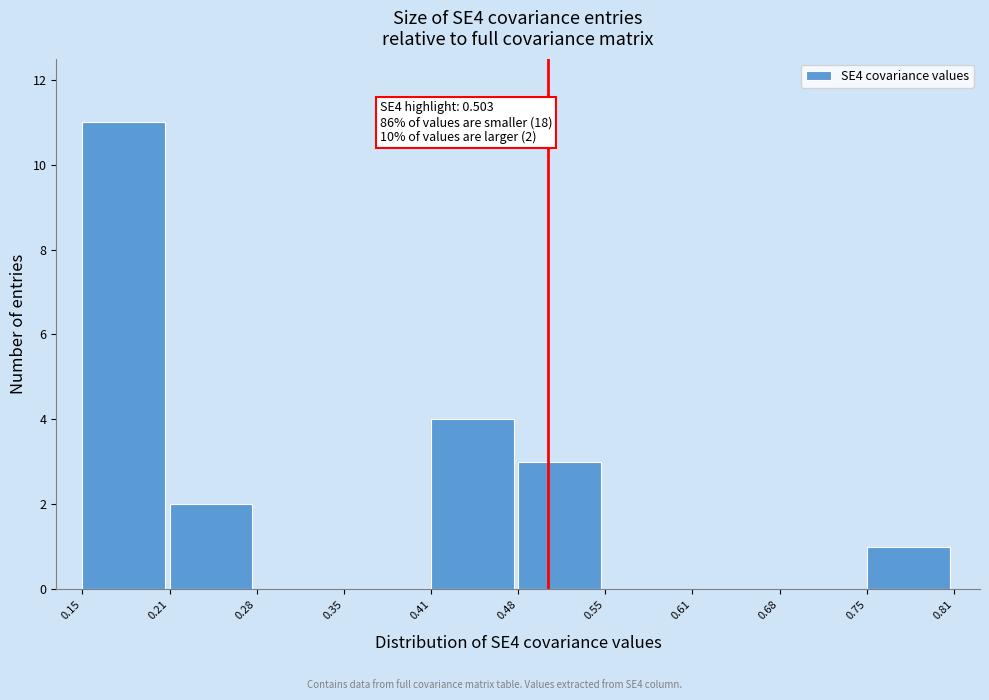

Over which range of the x-axis is the bar tallest?

0.15 to 0.21